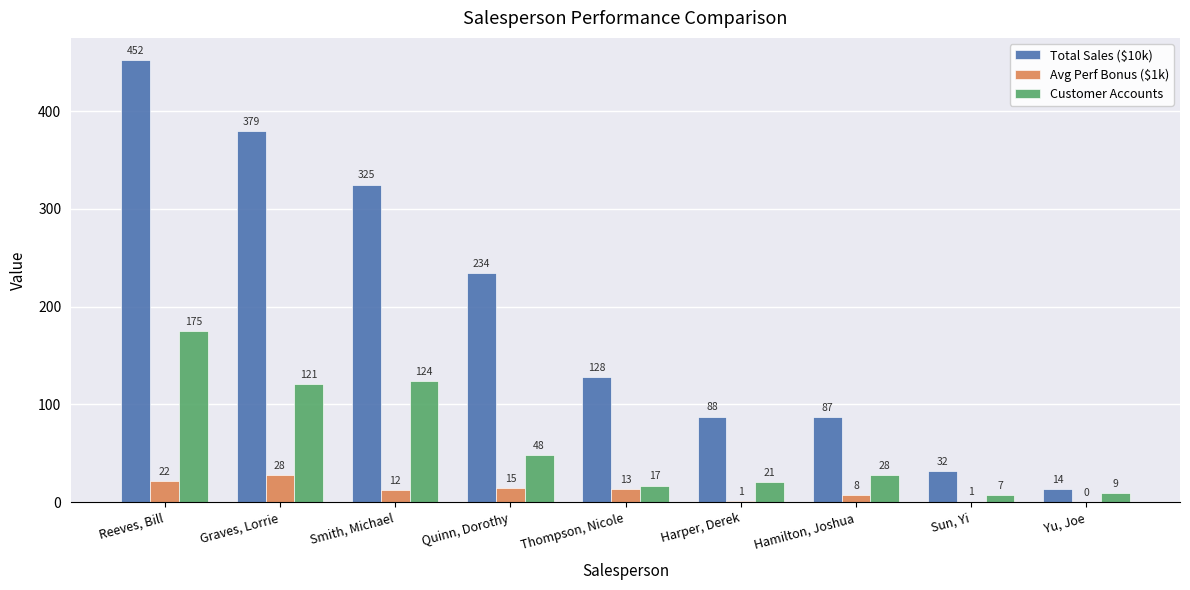

True or false: Customer Accounts has a value of 209.9 at Smith, Michael.

False